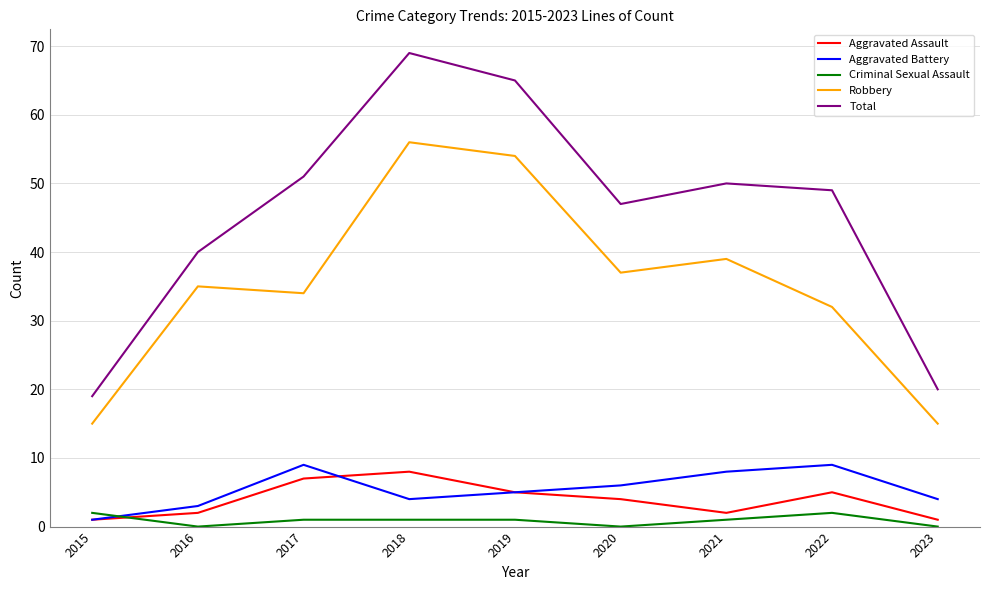

What are all the series names shown in the legend?

Aggravated Assault, Aggravated Battery, Criminal Sexual Assault, Robbery, Total